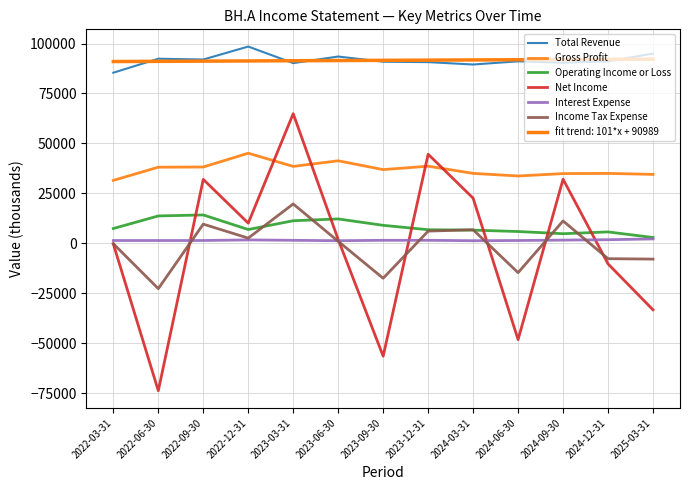

Reading right to left, transcribe all the data shown in this chart.

Total Revenue: 2025-03-31=95000	2024-12-31=91100	2024-09-30=90400	2024-06-30=91100	2024-03-31=89500	2023-12-31=90700	2023-09-30=90900	2023-06-30=93500	2023-03-31=90200	2022-12-31=98500	2022-09-30=92000	2022-06-30=92400	2022-03-31=85400
Gross Profit: 2025-03-31=34500	2024-12-31=35000	2024-09-30=34900	2024-06-30=33700	2024-03-31=35000	2023-12-31=38600	2023-09-30=36900	2023-06-30=41300	2023-03-31=38500	2022-12-31=45100	2022-09-30=38200	2022-06-30=38100	2022-03-31=31500
Operating Income or Loss: 2025-03-31=2900	2024-12-31=5700	2024-09-30=4800	2024-06-30=5900	2024-03-31=6600	2023-12-31=6800	2023-09-30=9000	2023-06-30=12200	2023-03-31=11300	2022-12-31=6900	2022-09-30=14200	2022-06-30=13700	2022-03-31=7400
Net Income: 2025-03-31=-33300	2024-12-31=-10300	2024-09-30=32100	2024-06-30=-48200	2024-03-31=22600	2023-12-31=44600	2023-09-30=-56500	2023-06-30=1900	2023-03-31=64900	2022-12-31=10100	2022-09-30=32000	2022-06-30=-73800	2022-03-31=-300
Interest Expense: 2025-03-31=2200	2024-12-31=1800	2024-09-30=1600	2024-06-30=1400	2024-03-31=1300	2023-12-31=1500	2023-09-30=1500	2023-06-30=1300	2023-03-31=1500	2022-12-31=1700	2022-09-30=1400	2022-06-30=1400	2022-03-31=1400
Income Tax Expense: 2025-03-31=-7900	2024-12-31=-7700	2024-09-30=11200	2024-06-30=-14700	2024-03-31=6800	2023-12-31=6100	2023-09-30=-17500	2023-06-30=1000	2023-03-31=19700	2022-12-31=2600	2022-09-30=9600	2022-06-30=-22700	2022-03-31=-200